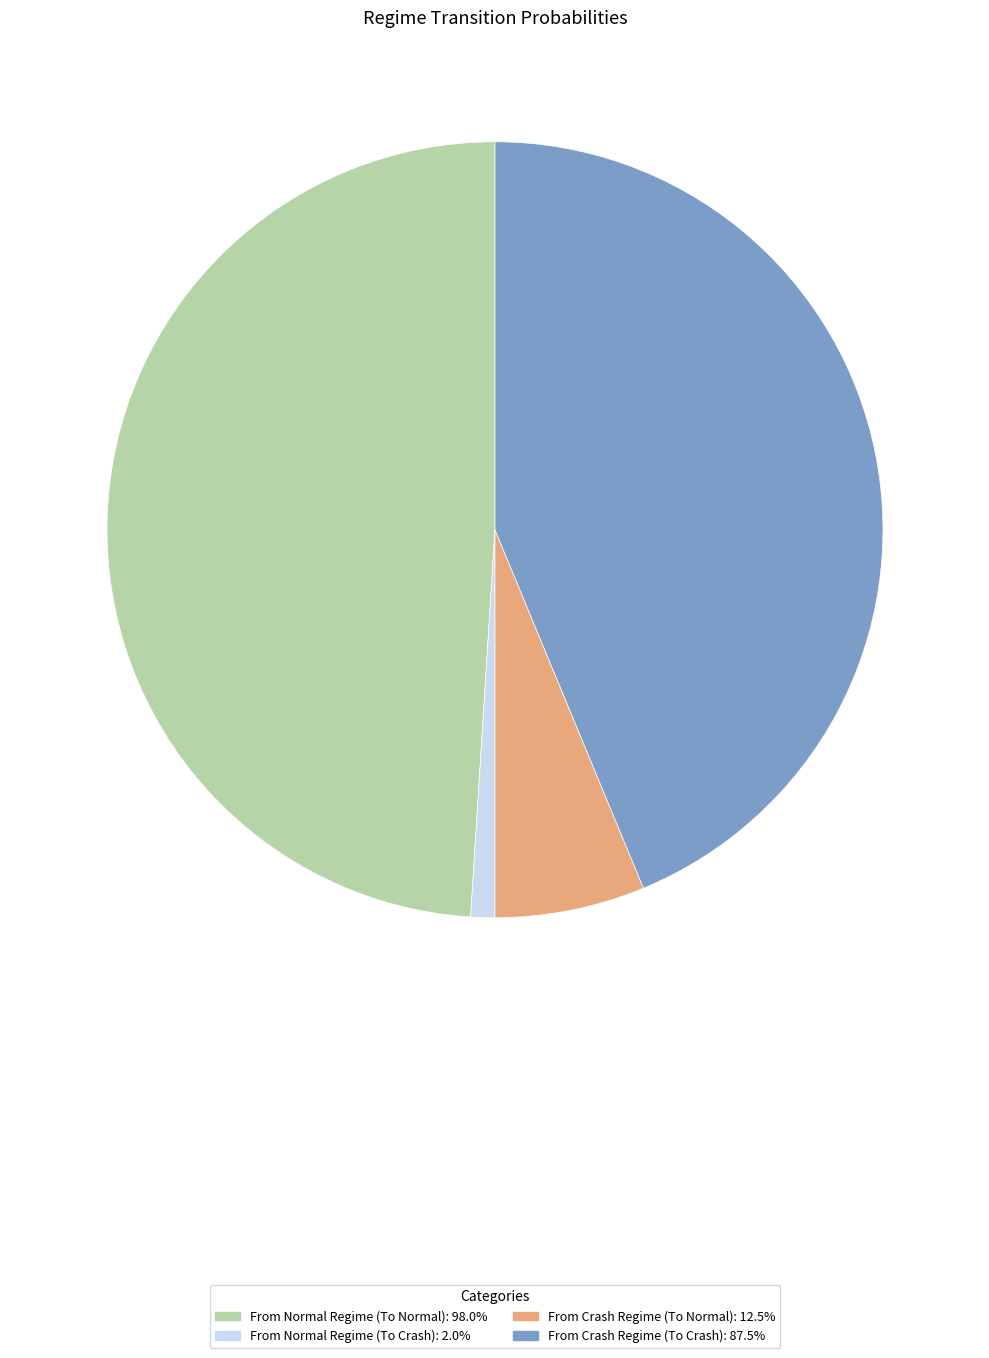

Does From Crash Regime (To Crash) represent more than half of the total?

No